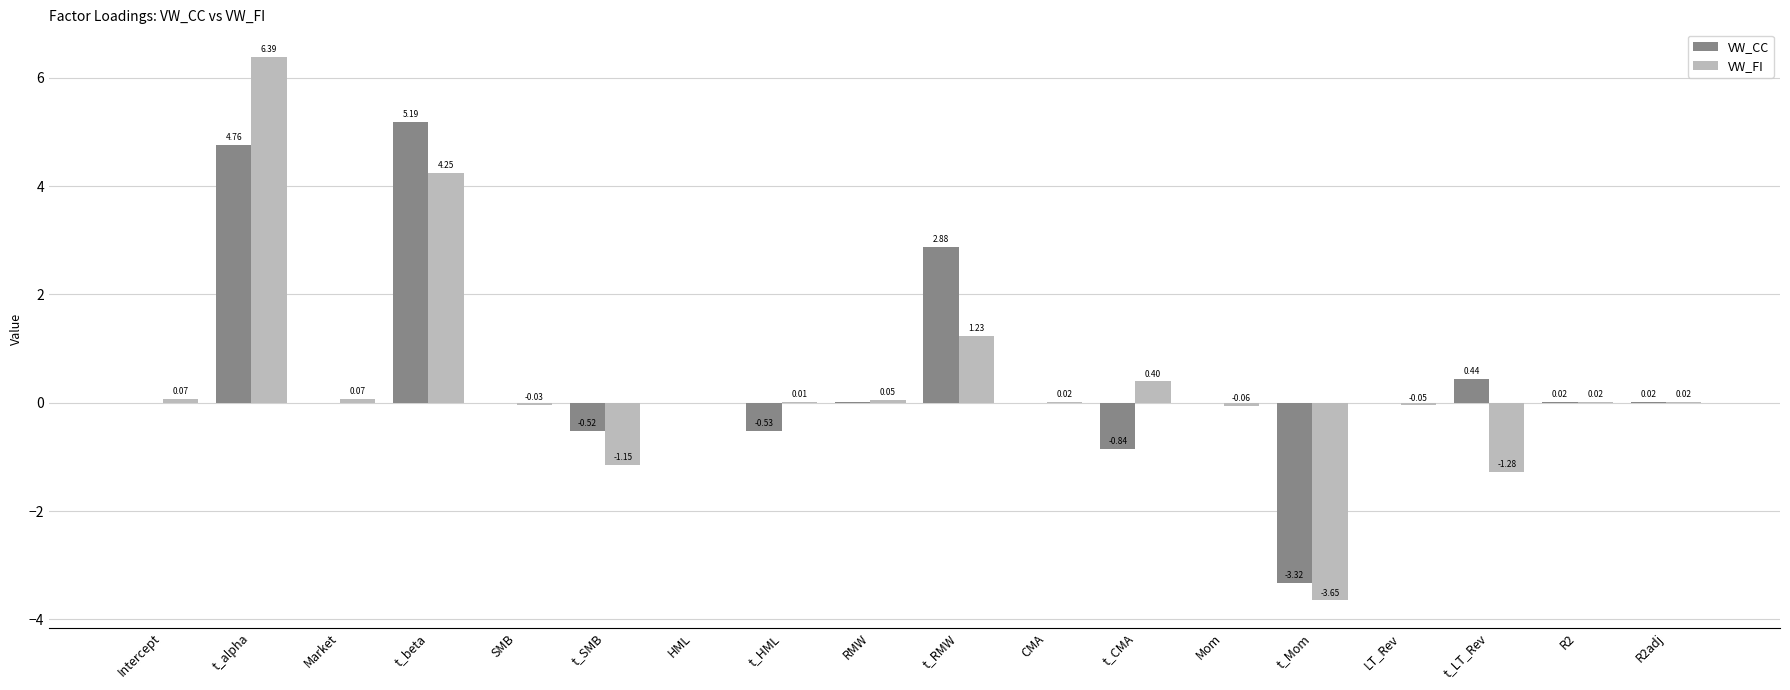

How many data points does each series have?

18